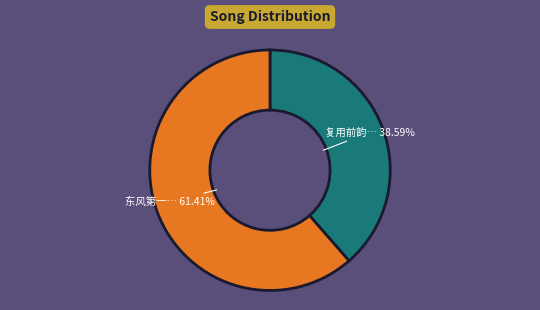

Does any single category account for the majority?

Yes